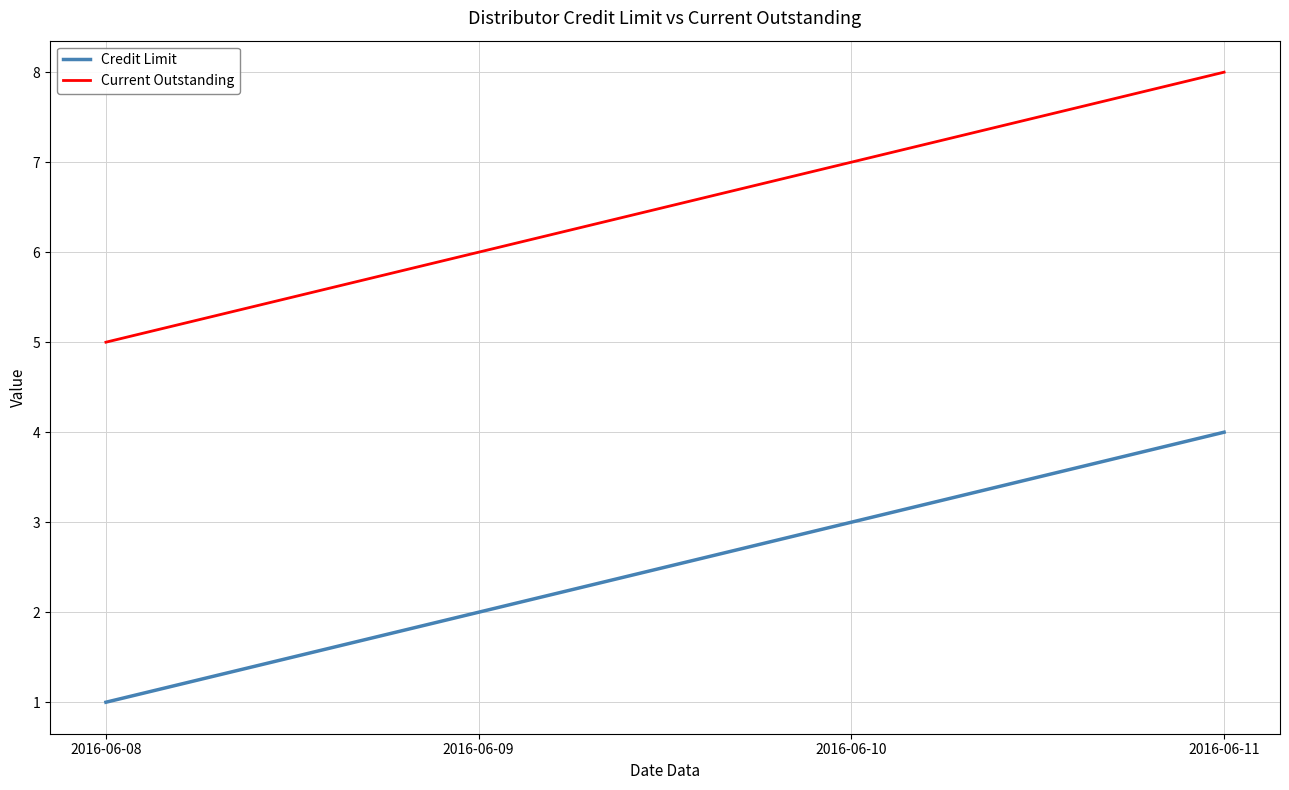

What is the sum of all Current Outstanding values?

26